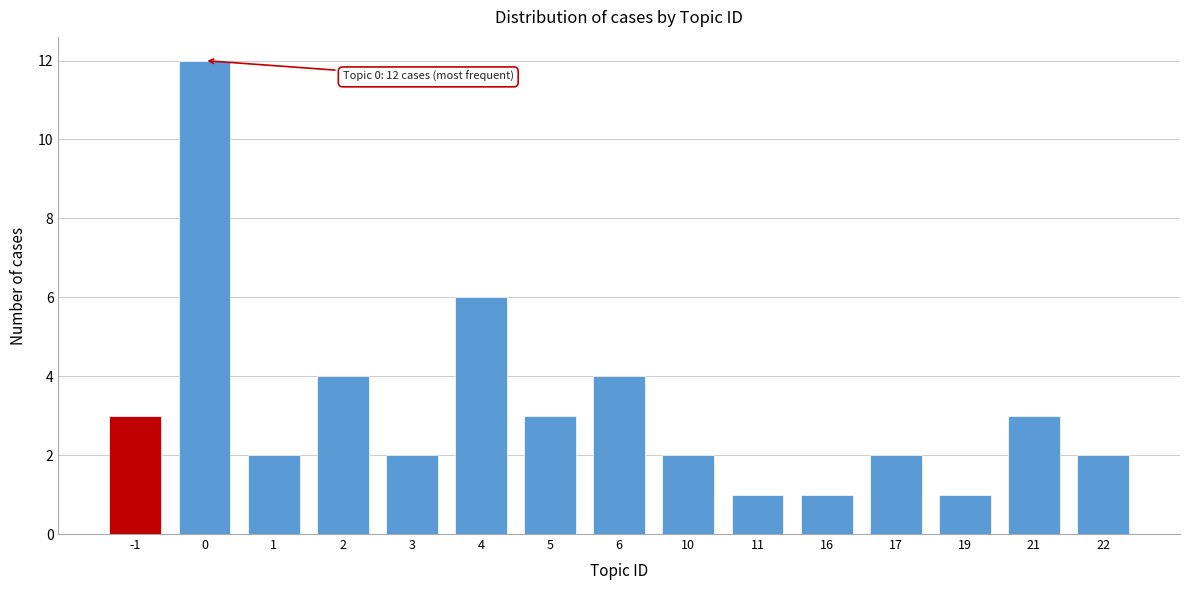

Reading right to left, transcribe all the data shown in this chart.

2	3	1	2	1	1	2	4	3	6	2	4	2	12	3